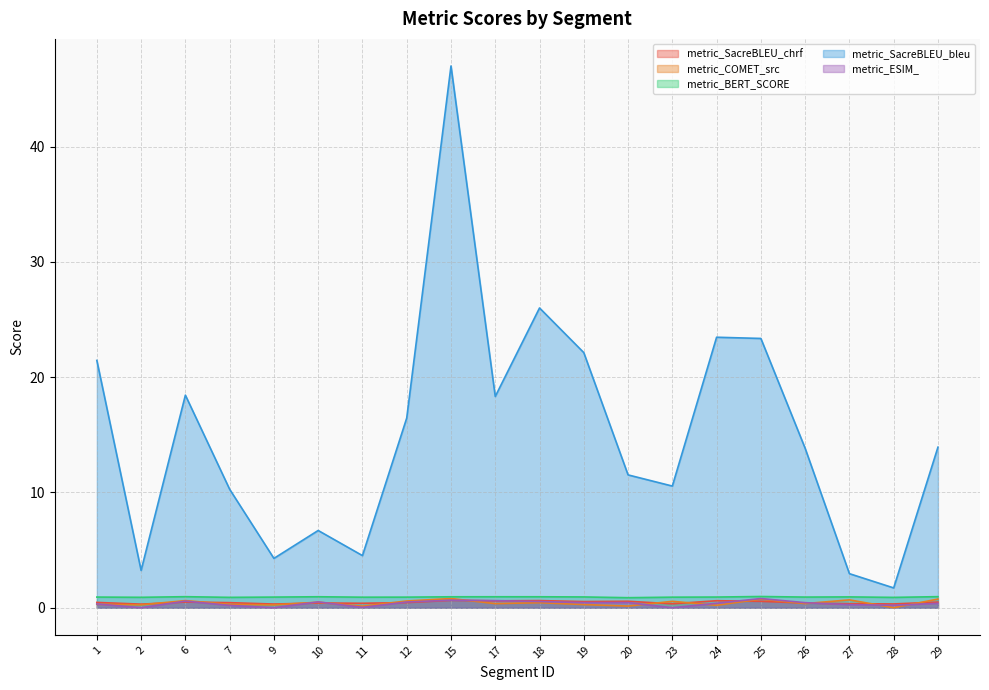

Where is metric_SacreBLEU_bleu nearest to the value 24?

24